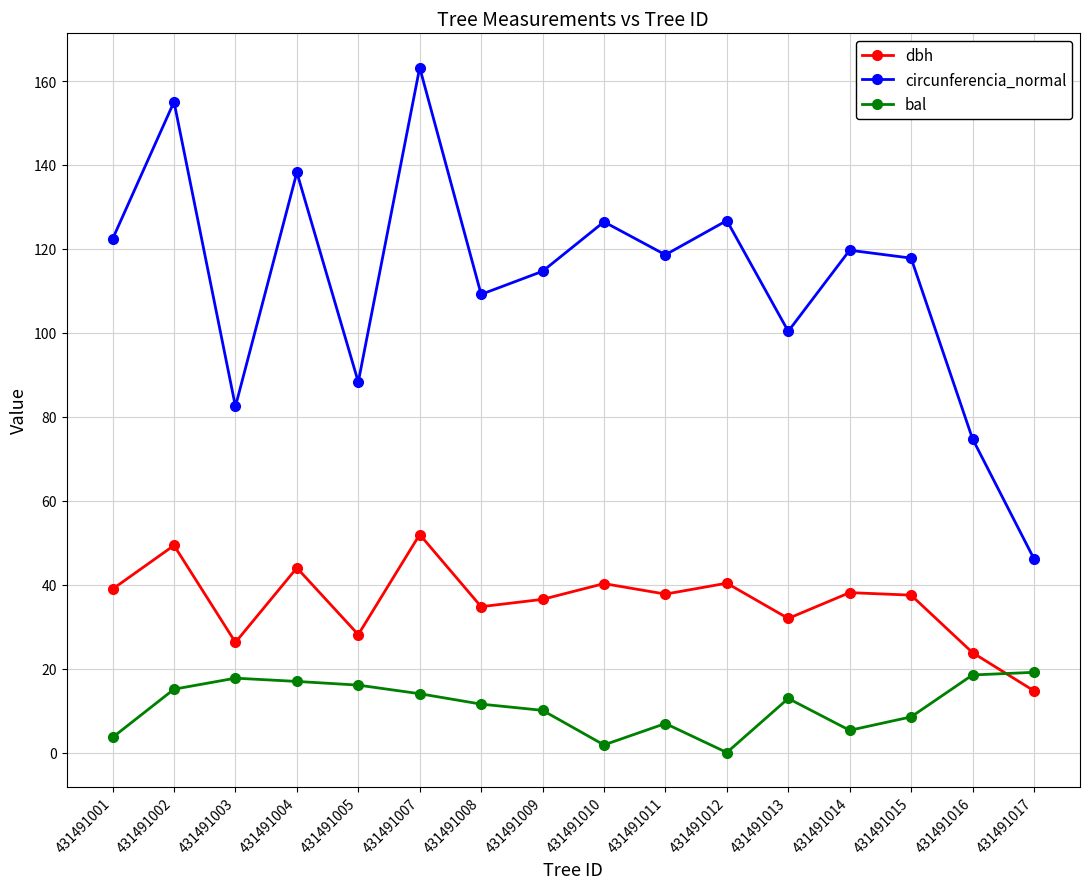

At which label does bal first exceed 12?

431491002